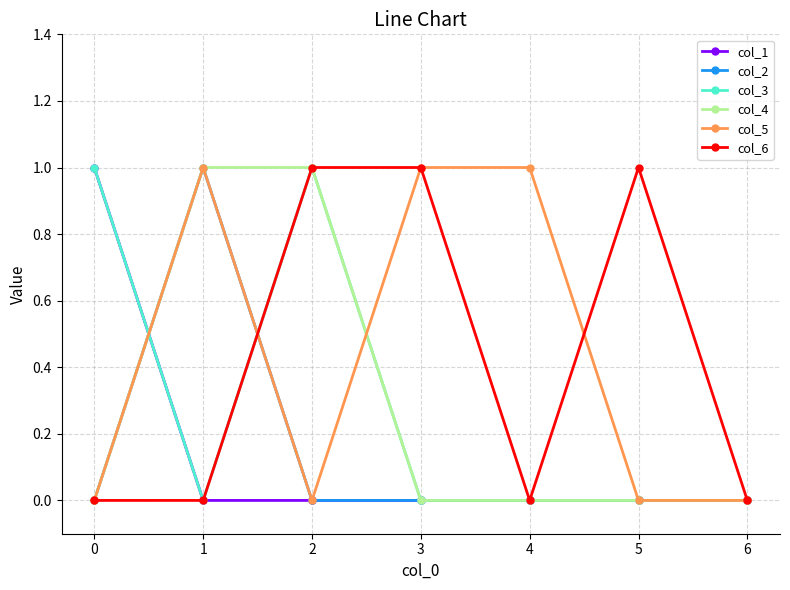

What is the value of the col_5 point at the 2nd from the left?

1